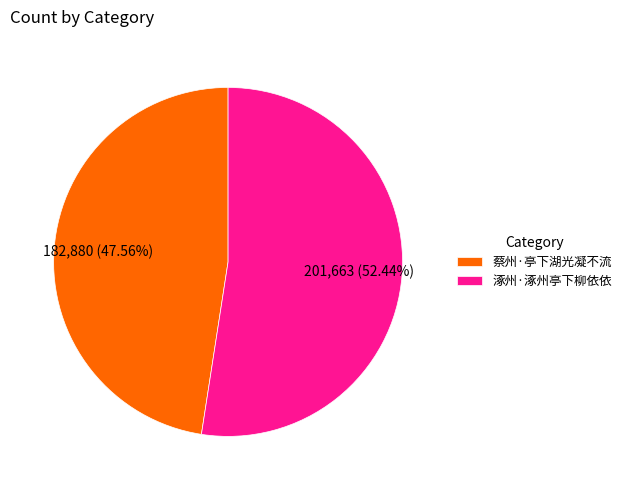

Which has a higher value, 蔡州·亭下湖光凝不流 or 涿州·涿州亭下柳依依?

涿州·涿州亭下柳依依